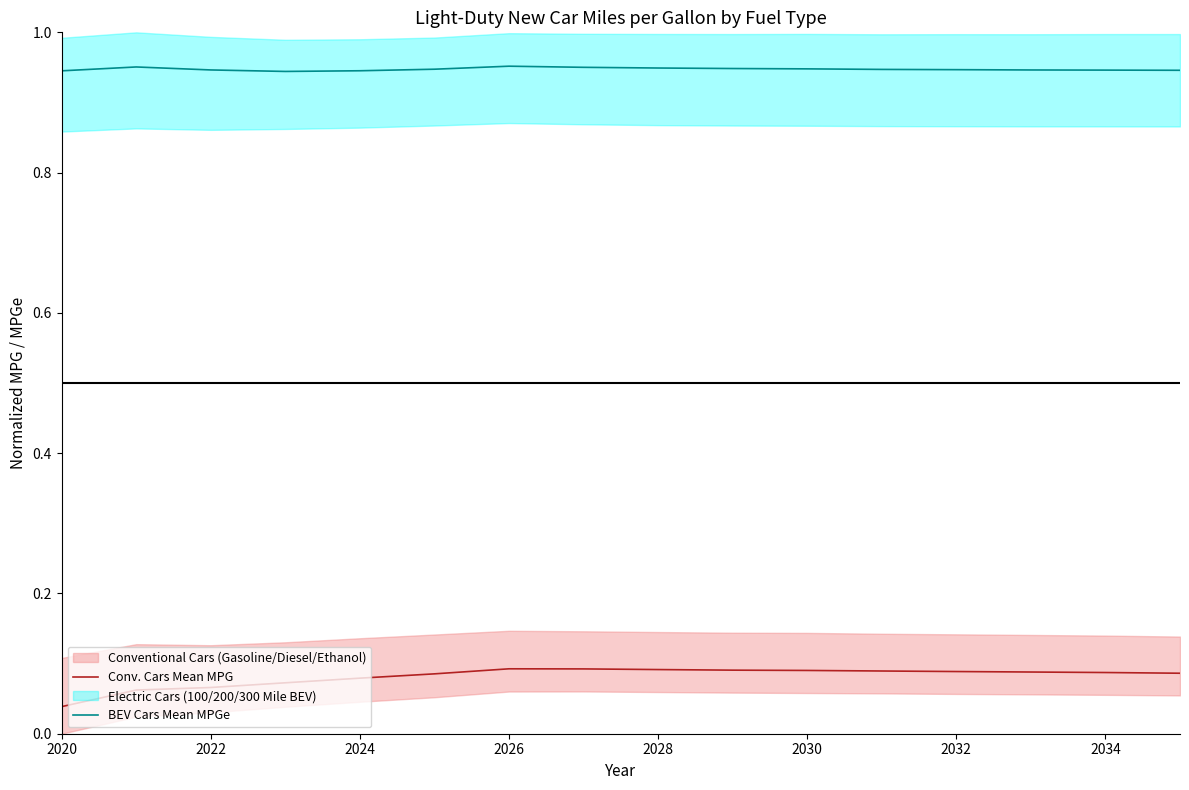

True or false: Conv. Cars Mean MPG and BEV Cars Mean MPGe intersect in this chart.

False